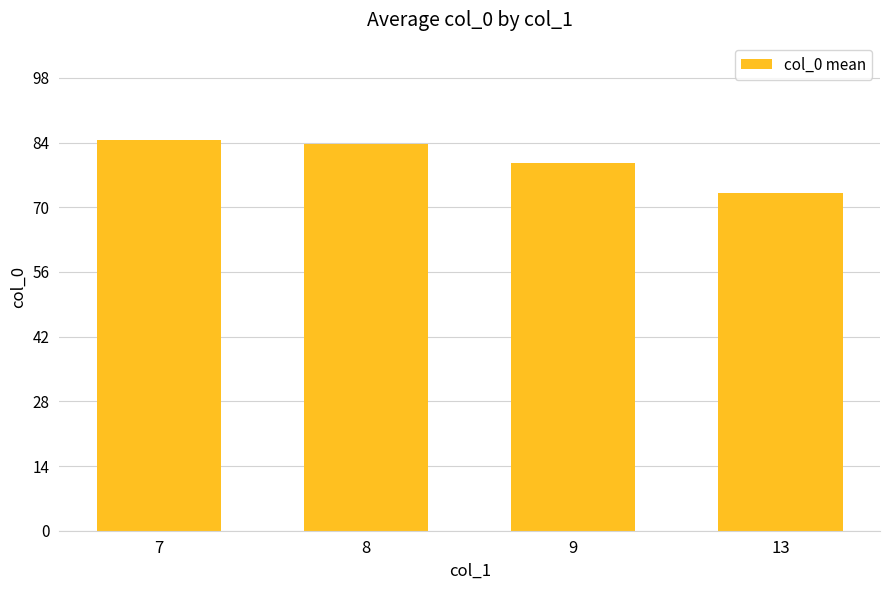

Approximately how many times larger is the value at 8 compared to 13?

1.1